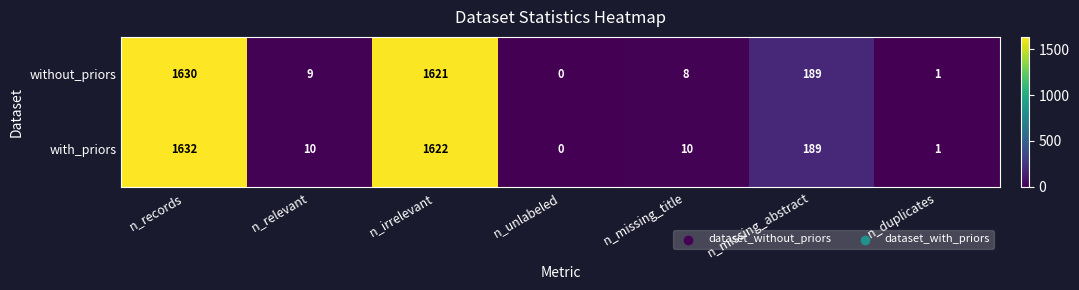

What is the greatest value displayed?

1632